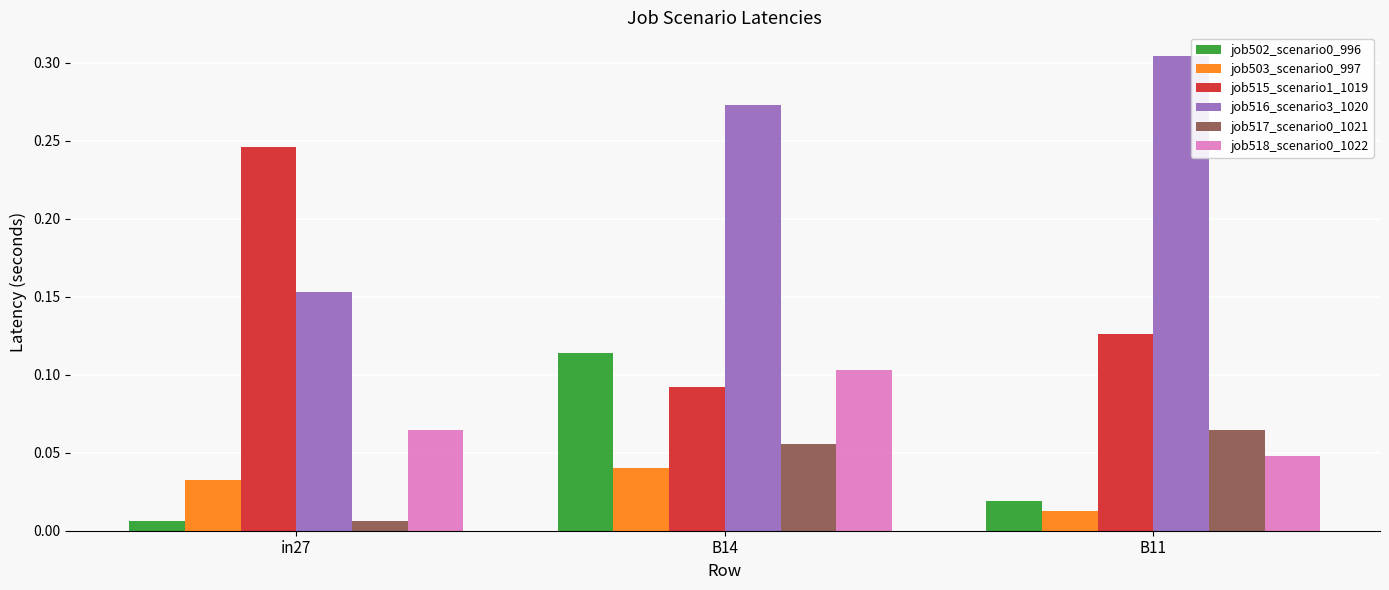

Rank the categories by job516_scenario3_1020 value from lowest to highest.

in27, B14, B11